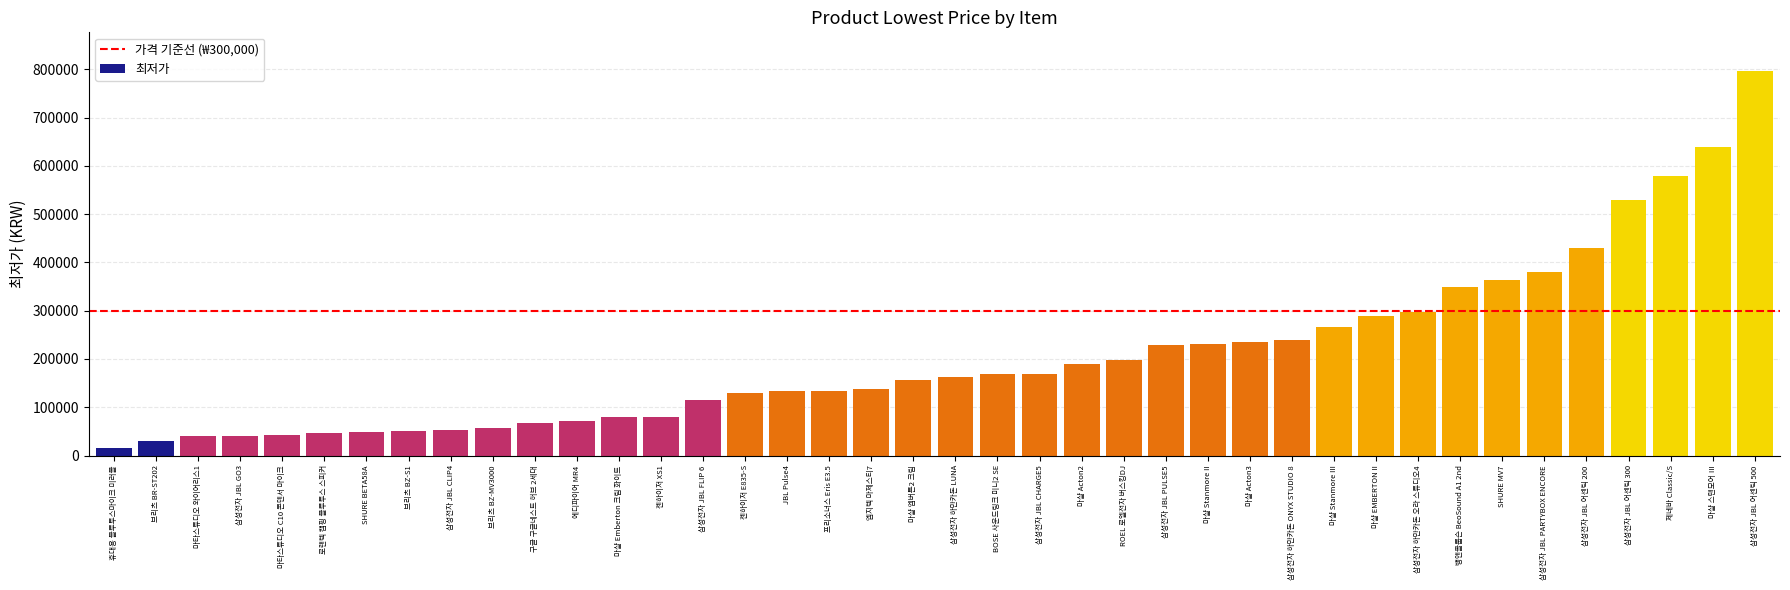

What is the smallest value displayed?

15900